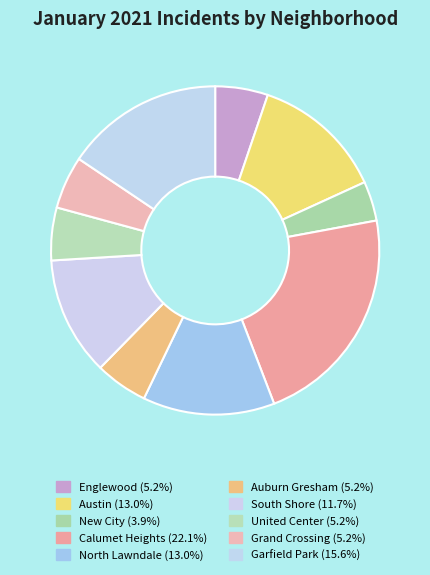

What is the ratio of the value at Grand Crossing to the value at South Shore?

0.4